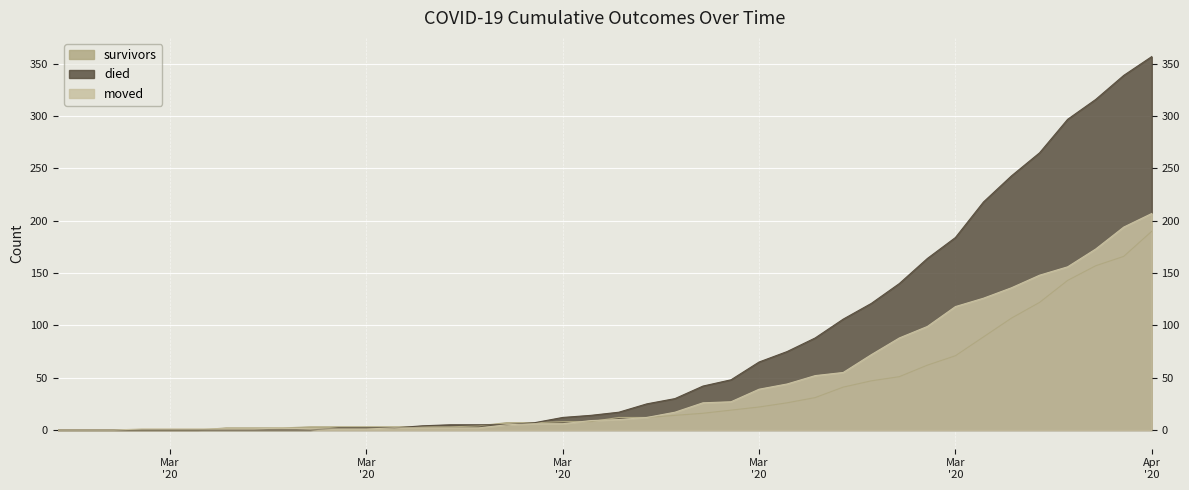

Is it true that died equals -220 at Mar '20?

False